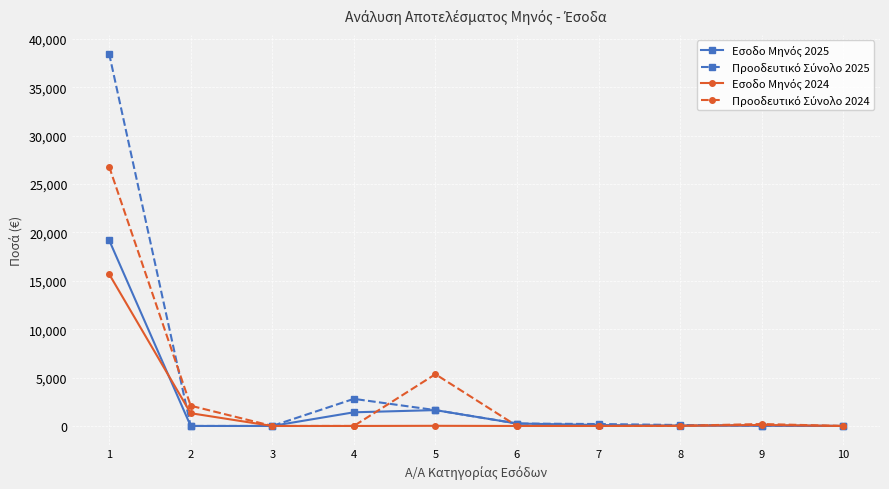

What is the spread (max minus min) of values at 2?

2092.9